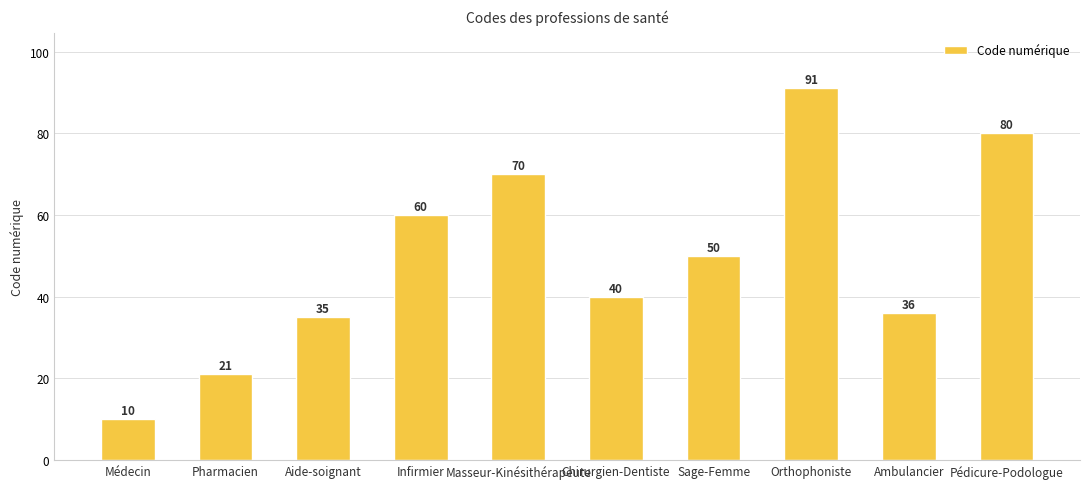

Count the number of categories in the chart.

10